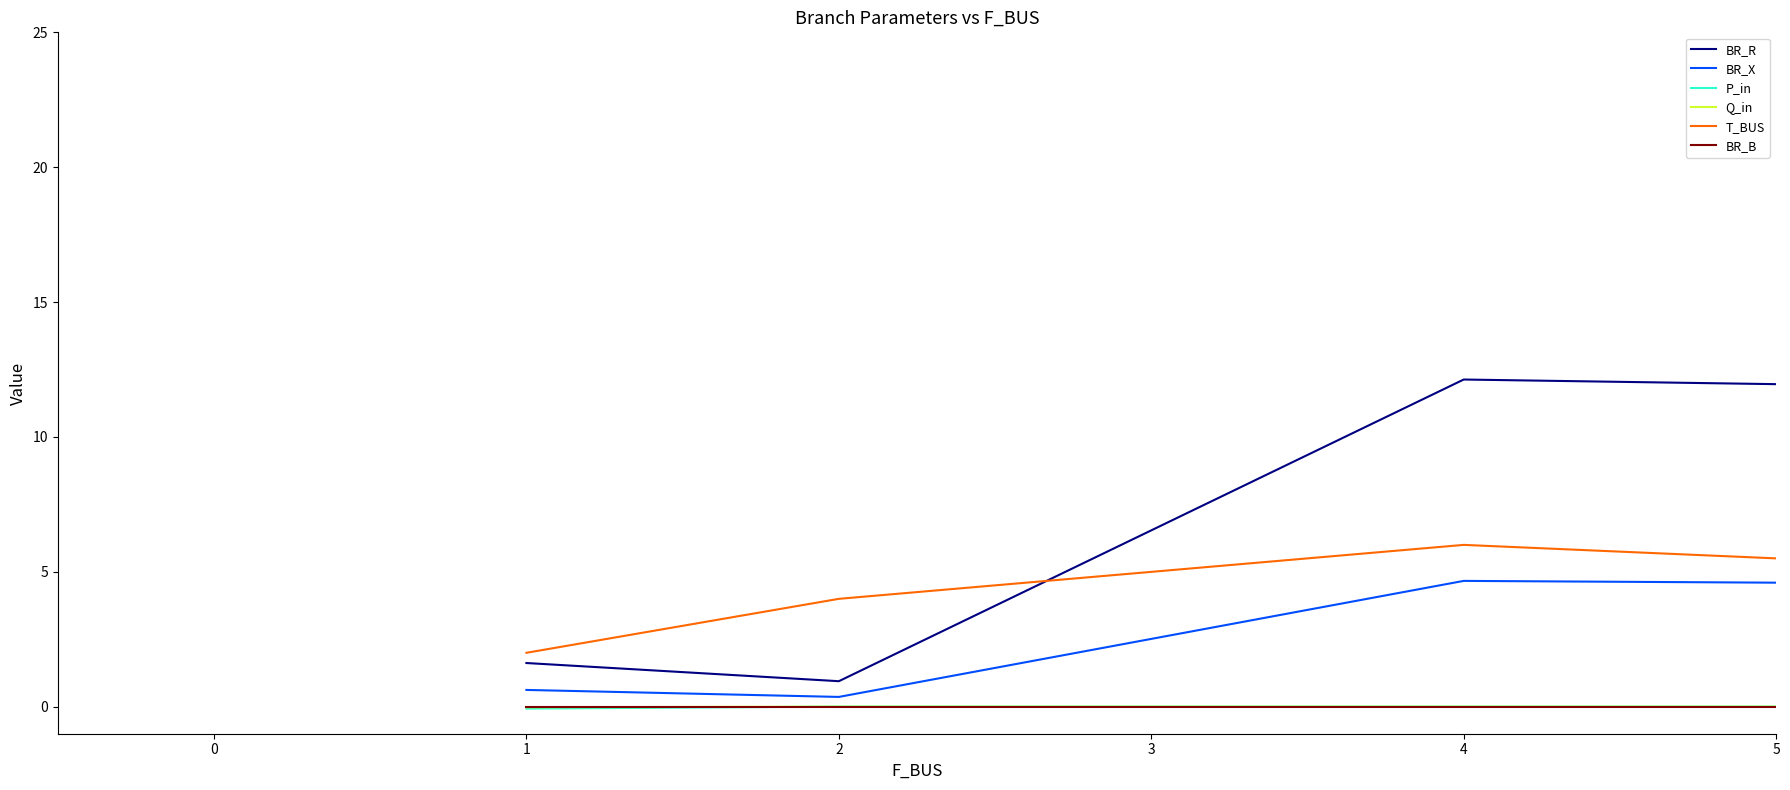

Which series has the widest spread of values?

BR_R